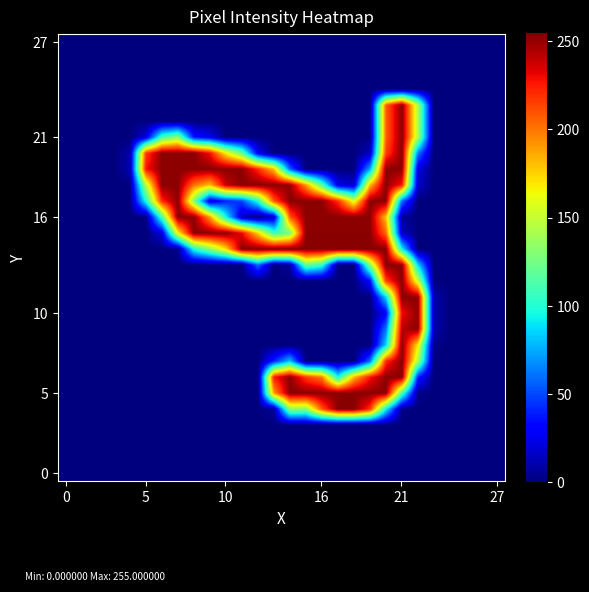

How many data points does each series have?

28